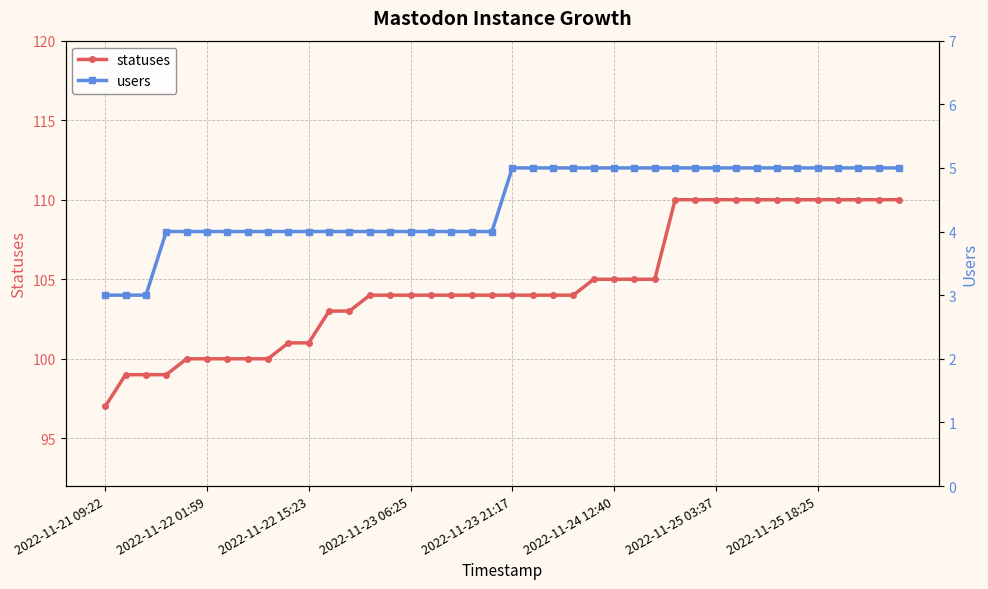

True or false: users and statuses cross at least once.

False